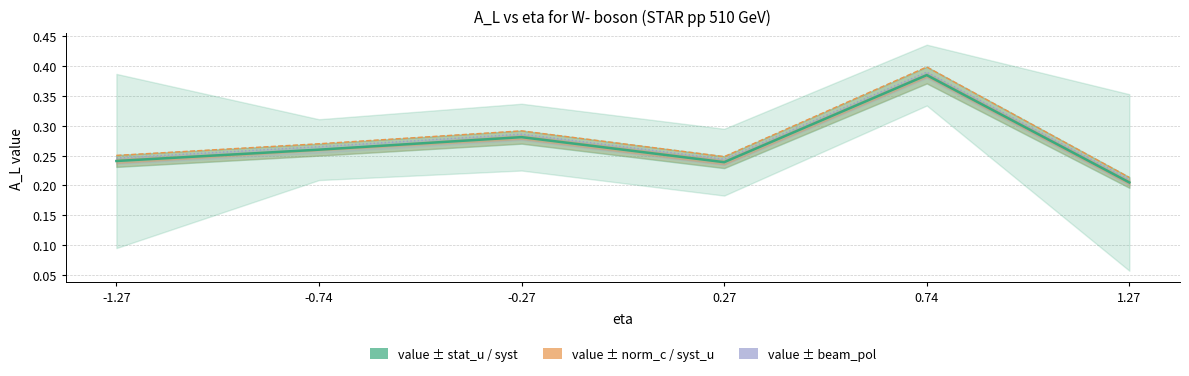

In value+beam_pol, how many points are lower than both neighbors (excluding endpoints)?

1